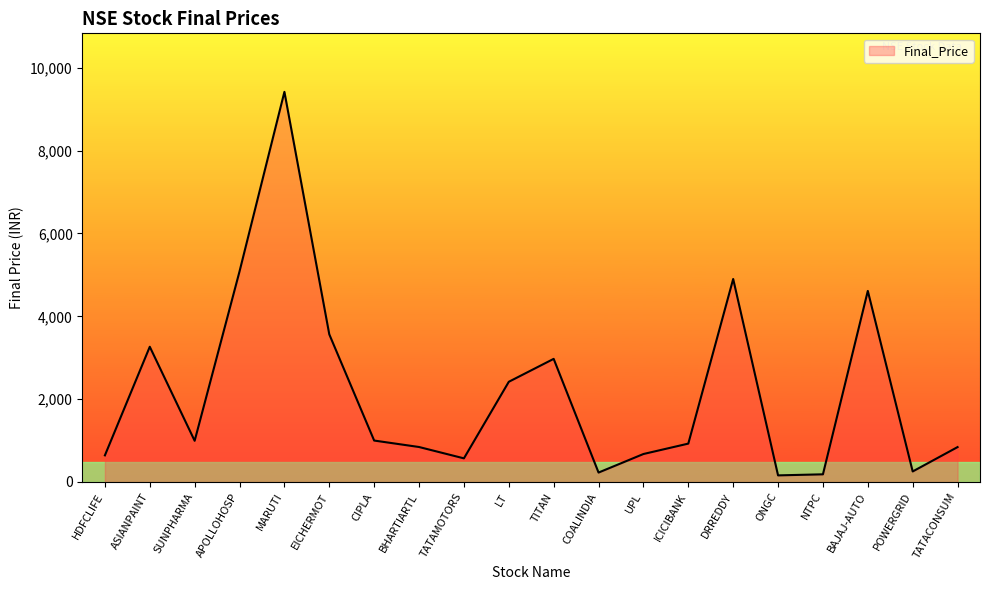

The value at TATAMOTORS is 927.9. True or false?

False